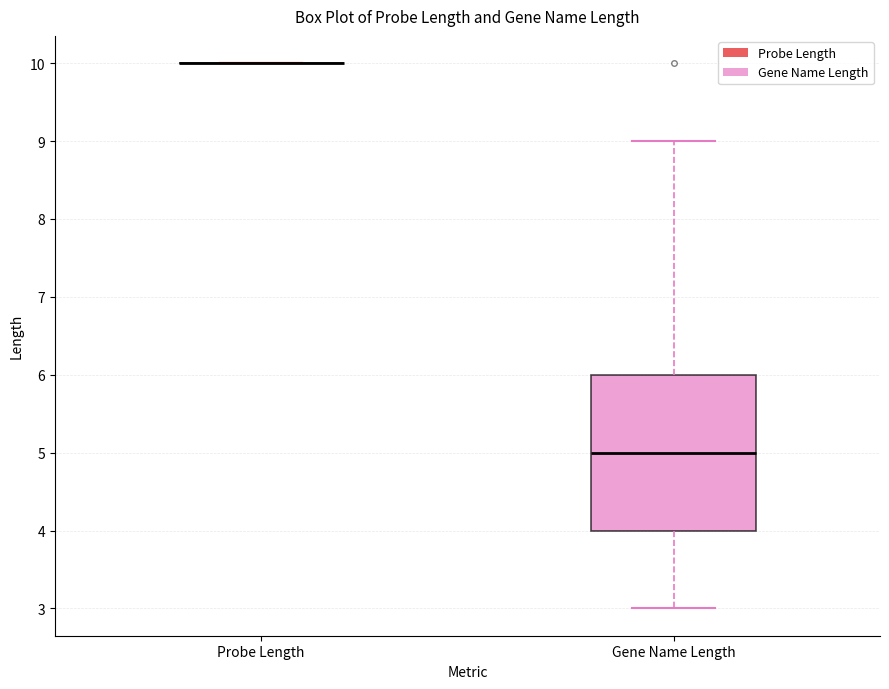

Reading left to right, transcribe this box plot: for each box, give where its median line is, the range the box spans, and where its two whiskers end, as read against the y-axis. The values are not printed on the chart, so give them approximately, as read against the axis.

Probe Length: box collapsed to a line at 10, whiskers 10 to 10
Gene Name Length: median 5, box 4 to 6, whiskers 3 to 9